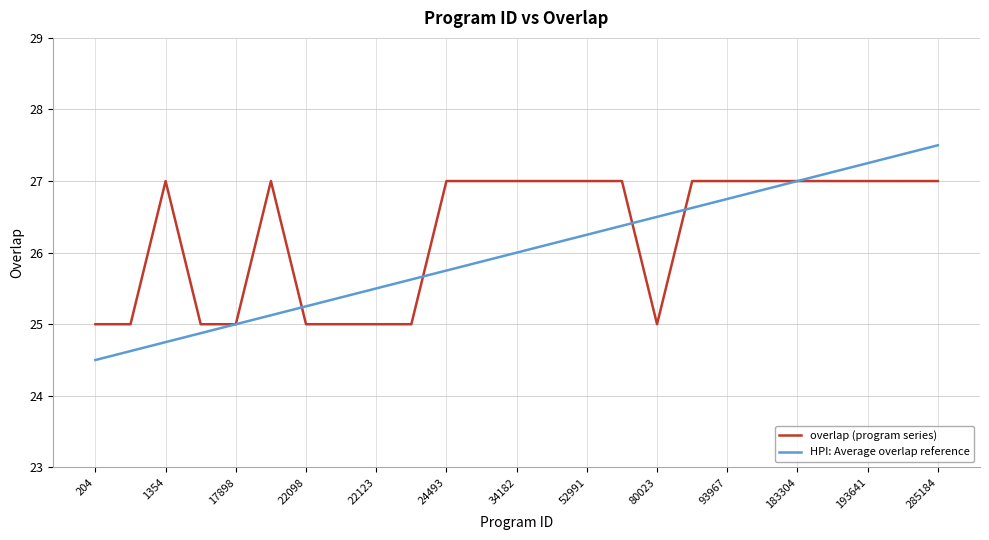

Rank the series by their maximum value, from lowest to highest.

overlap (program series), HPI: Average overlap reference